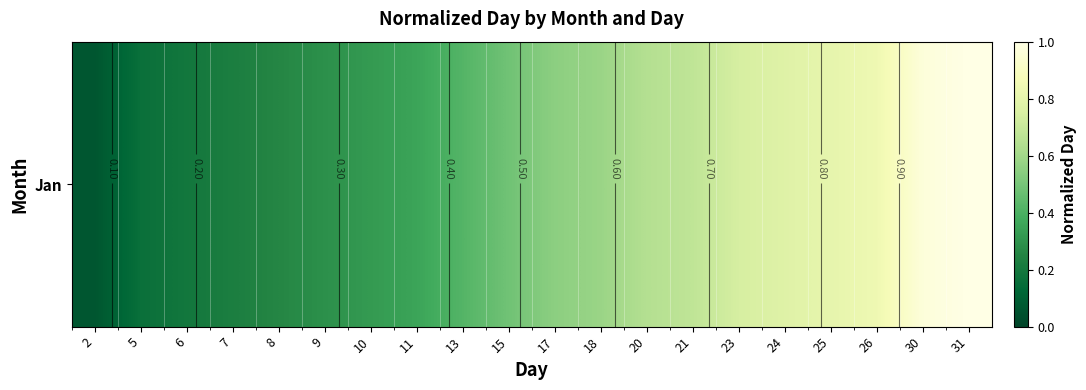

What is the ratio of the value at 2 to the value at 31?

0.1